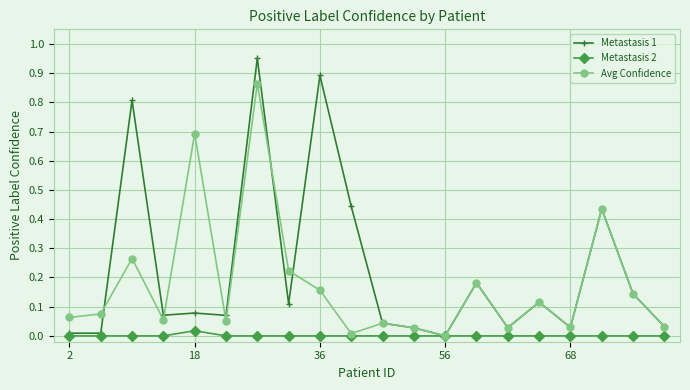

Which series has the largest range (max minus min)?

Metastasis 1